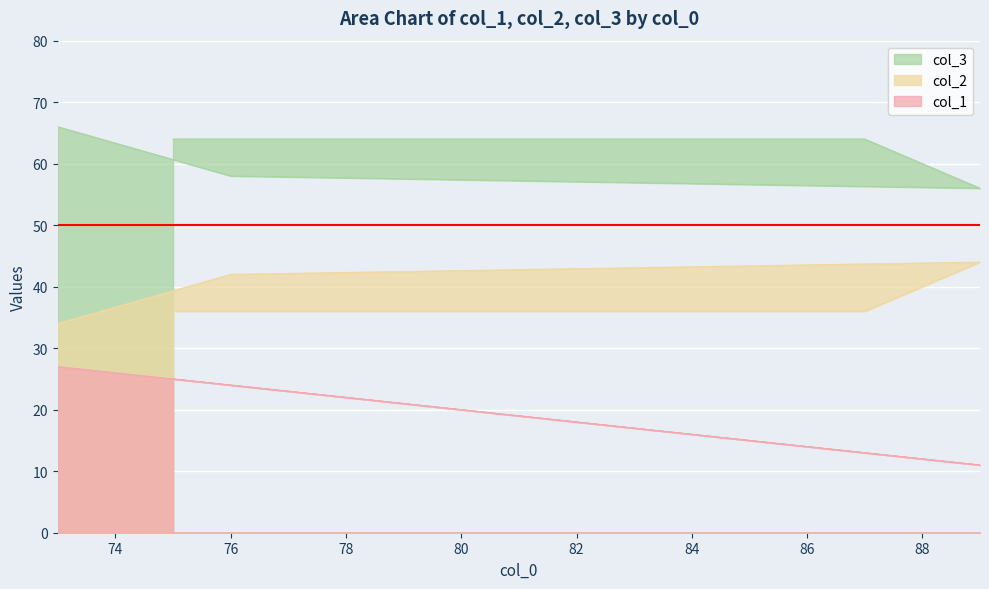

Is it true that col_2 equals 17 at 89?

False